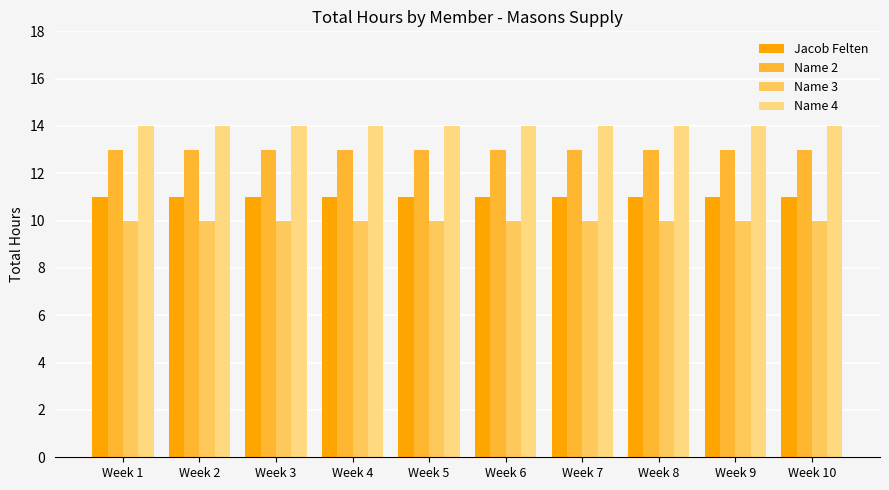

What is the total value across all series at Week 10?

48